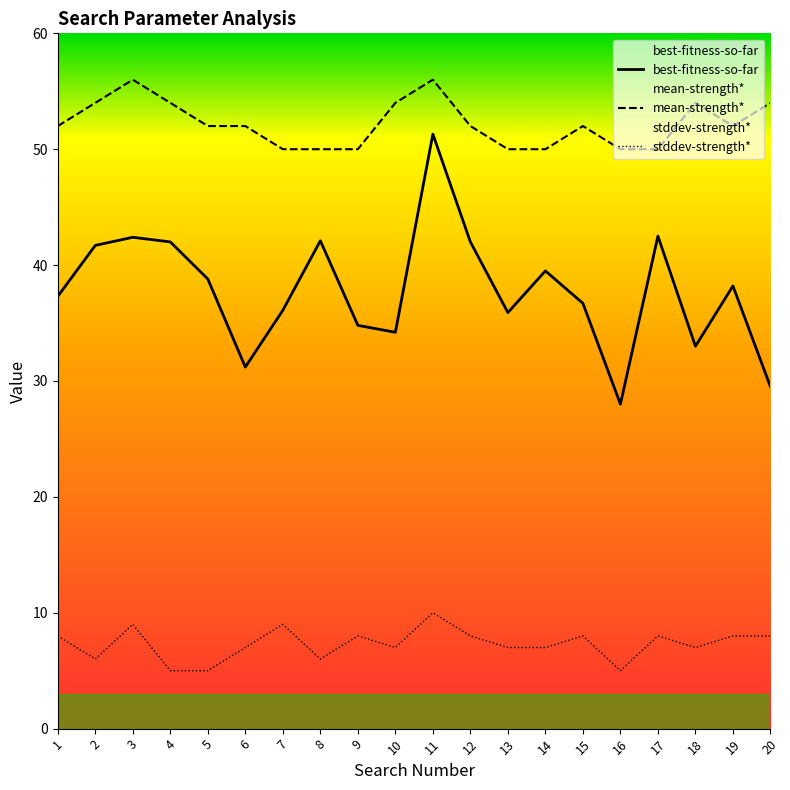

Reading left to right, list all the values displayed in this chart.

best-fitness-so-far: 37.3	41.7	42.4	42.0	38.8	31.2	36.1	42.1	34.8	34.2	51.3	42.0	35.9	39.5	36.7	28.0	42.5	33.0	38.2	29.5
mean-strength*: 52.0	54.0	56.0	54.0	52.0	52.0	50.0	50.0	50.0	54.0	56.0	52.0	50.0	50.0	52.0	50.0	50.0	54.0	52.0	54.0
stddev-strength*: 8.0	6.0	9.0	5.0	5.0	7.0	9.0	6.0	8.0	7.0	10.0	8.0	7.0	7.0	8.0	5.0	8.0	7.0	8.0	8.0